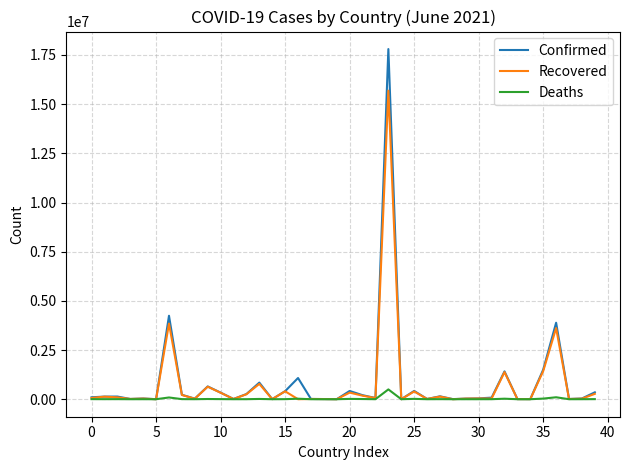

Rank the series by their maximum value, from highest to lowest.

Confirmed, Recovered, Deaths